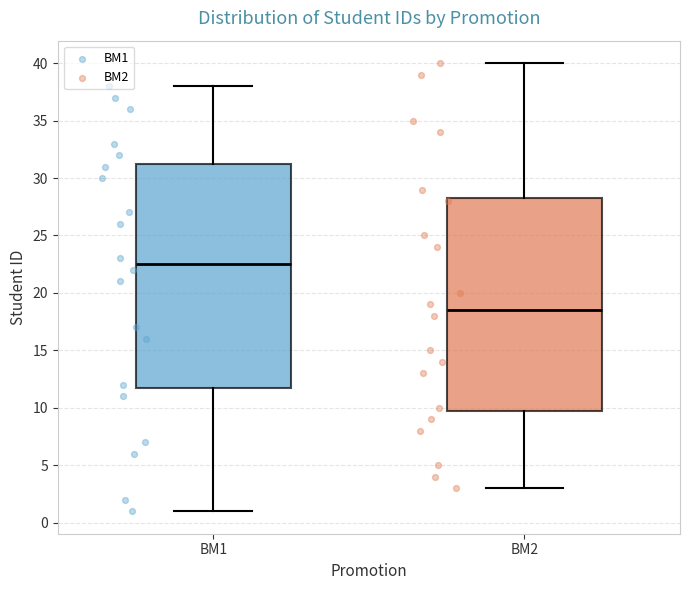

Reading left to right, transcribe this box plot: for each box, give where its median line is, the range the box spans, and where its two whiskers end, as read against the y-axis. The values are not printed on the chart, so give them approximately, as read against the axis.

BM1: median 22.5, box 12.0 to 31.5, whiskers 1.0 to 38.0
BM2: median 18.5, box 10.0 to 28.5, whiskers 3.0 to 40.0